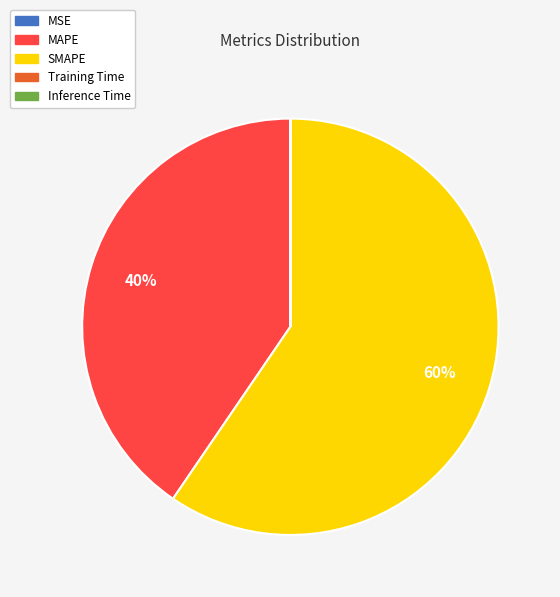

Between MAPE and SMAPE, which is larger?

SMAPE